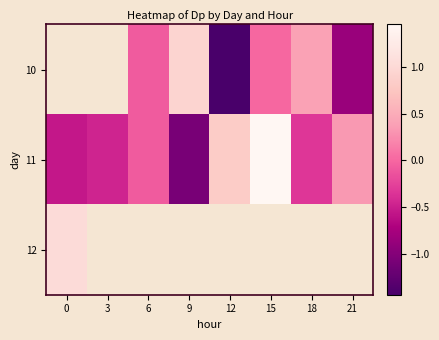

Which category has the lowest value in the 11 series?

9